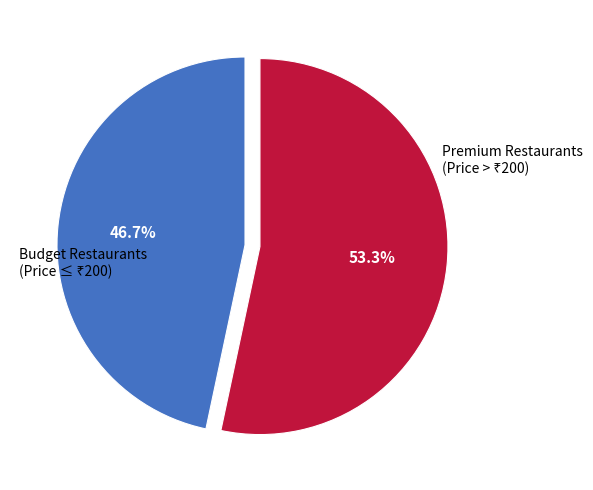

How many segments does this pie chart have?

2